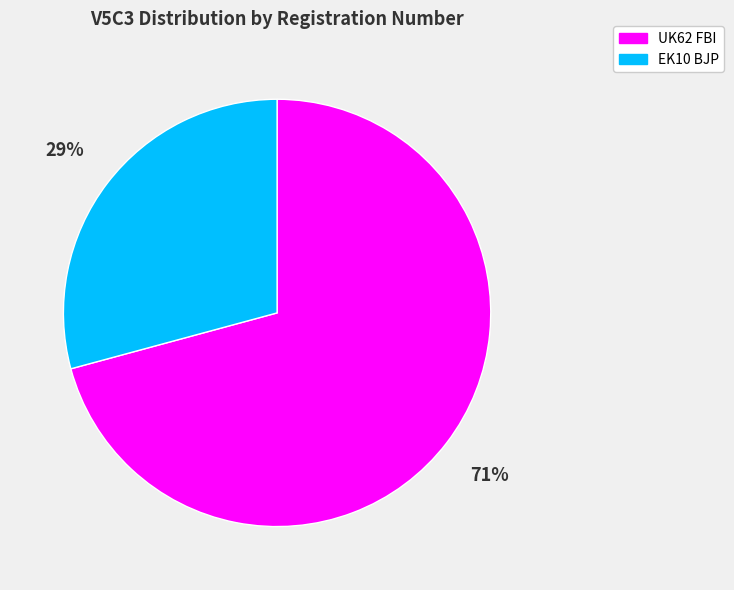

Do UK62 FBI and EK10 BJP together represent more than half of the pie?

Yes